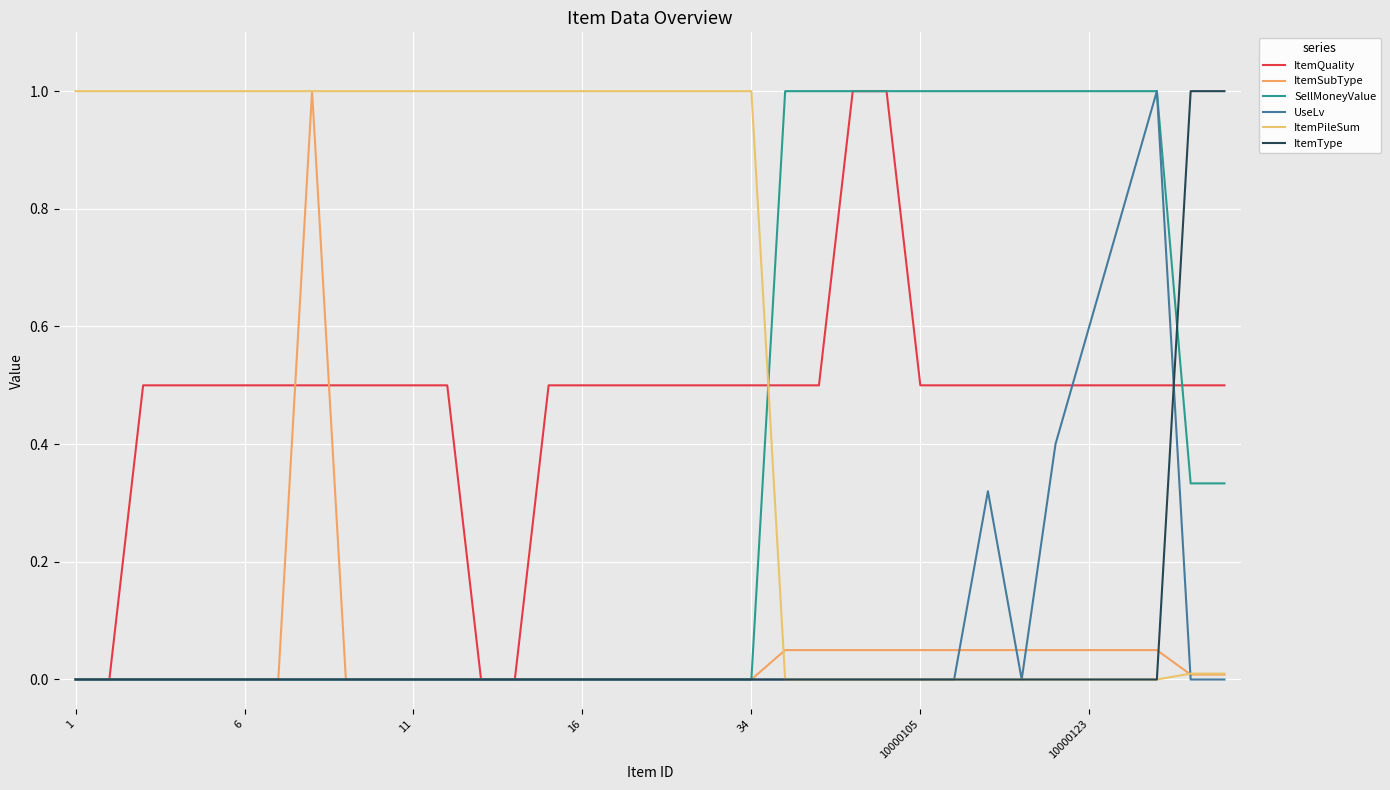

How many ItemQuality values are between 0 and 1?

35